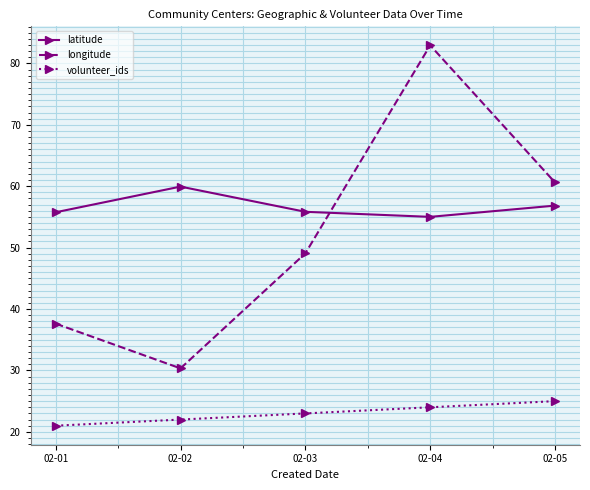

The value of latitude at 02-01 is 55.8. True or false?

True